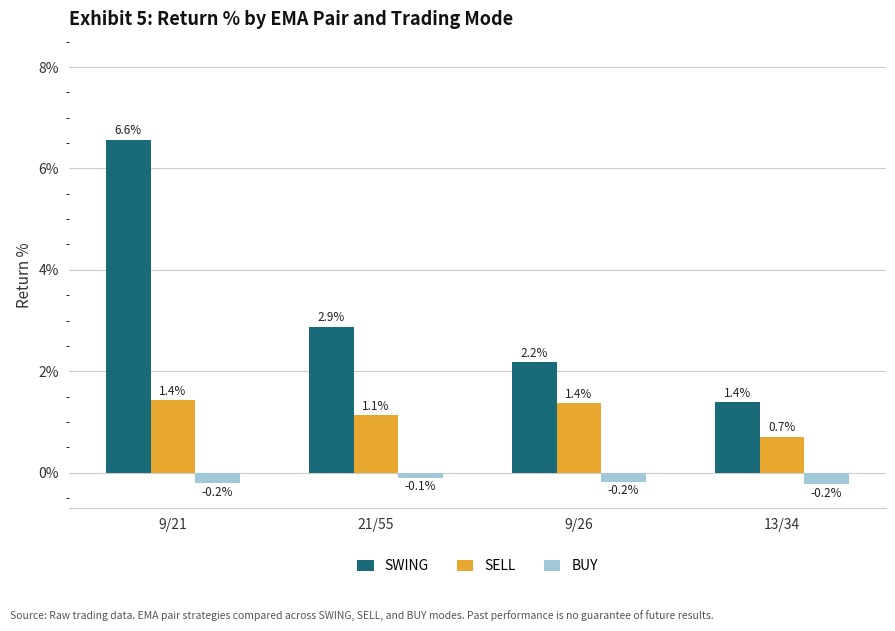

Rank the series by their average value, from lowest to highest.

BUY, SELL, SWING